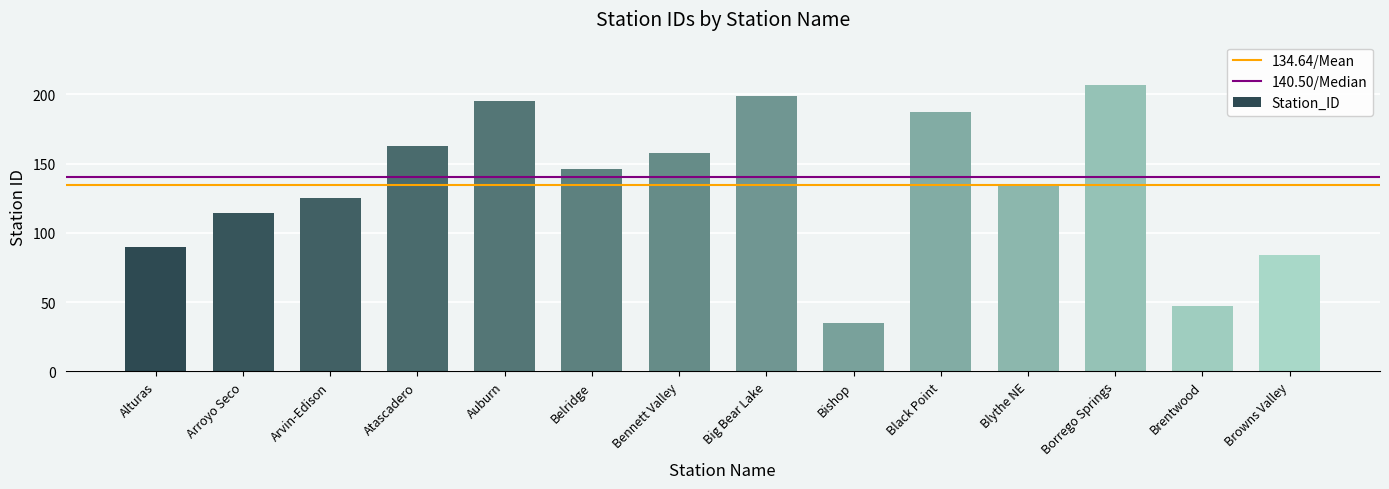

What position from the right is Borrego Springs?

3